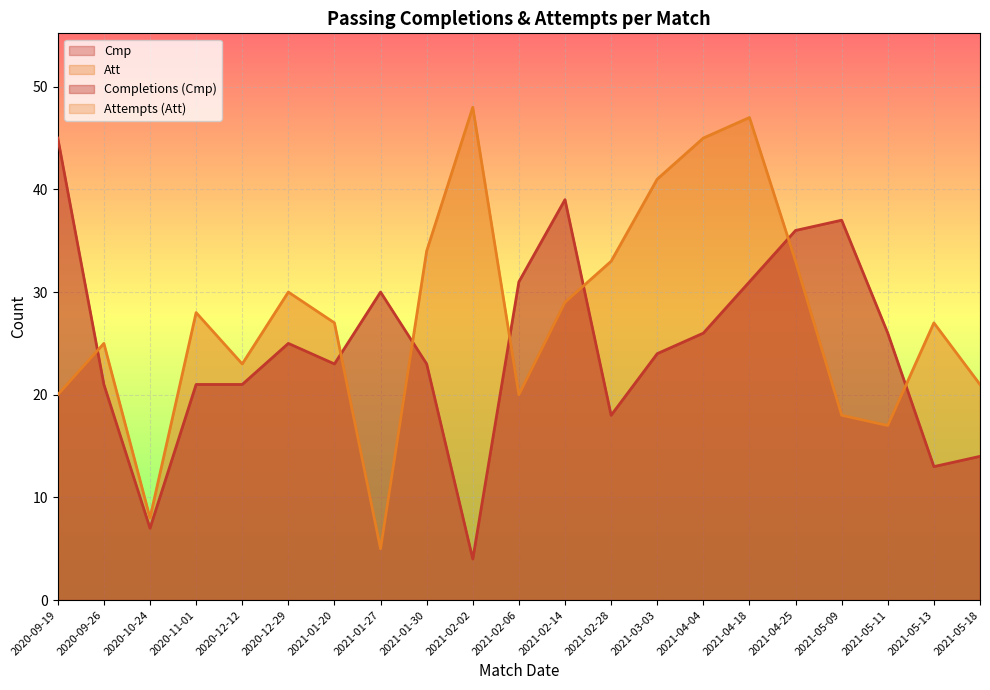

Where does the Att series first go above 27?

2020-11-01